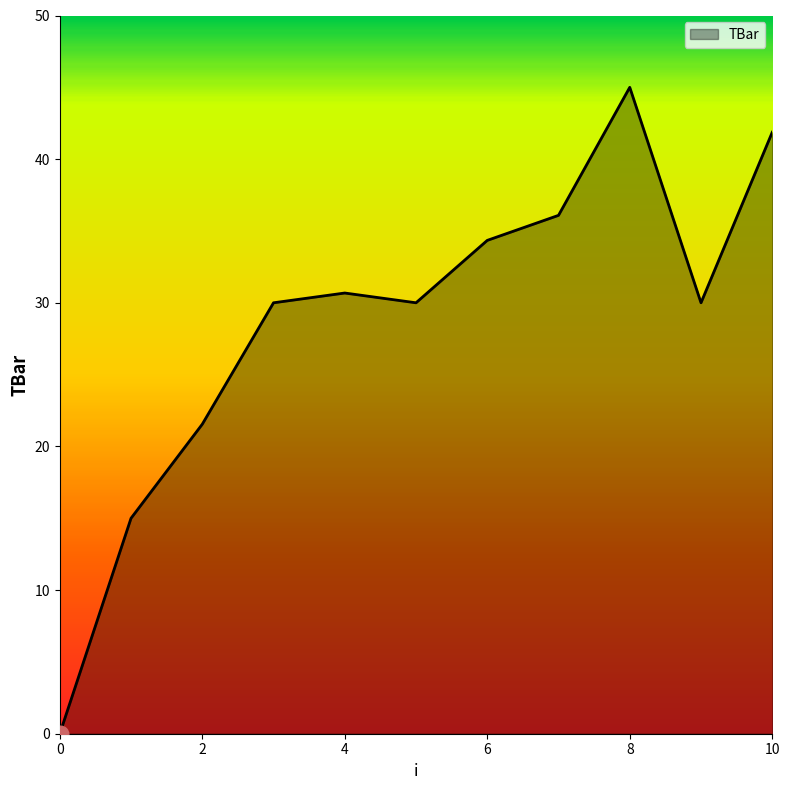

What is the maximum value shown in the chart?

45.0